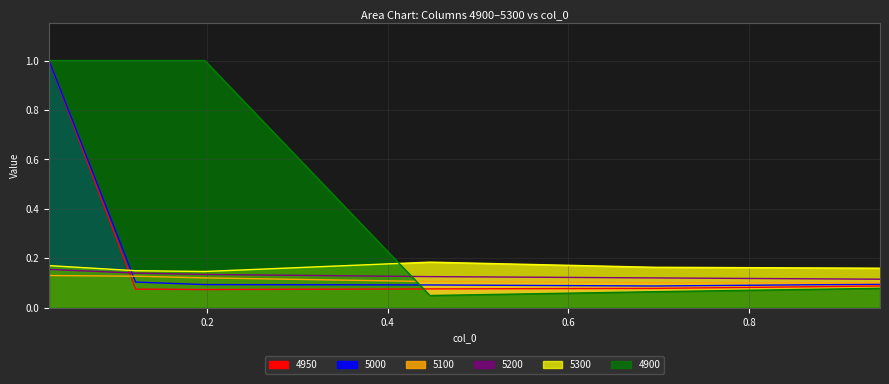

What is the approximate value of 5300 at 0.1972602739726027?

0.1